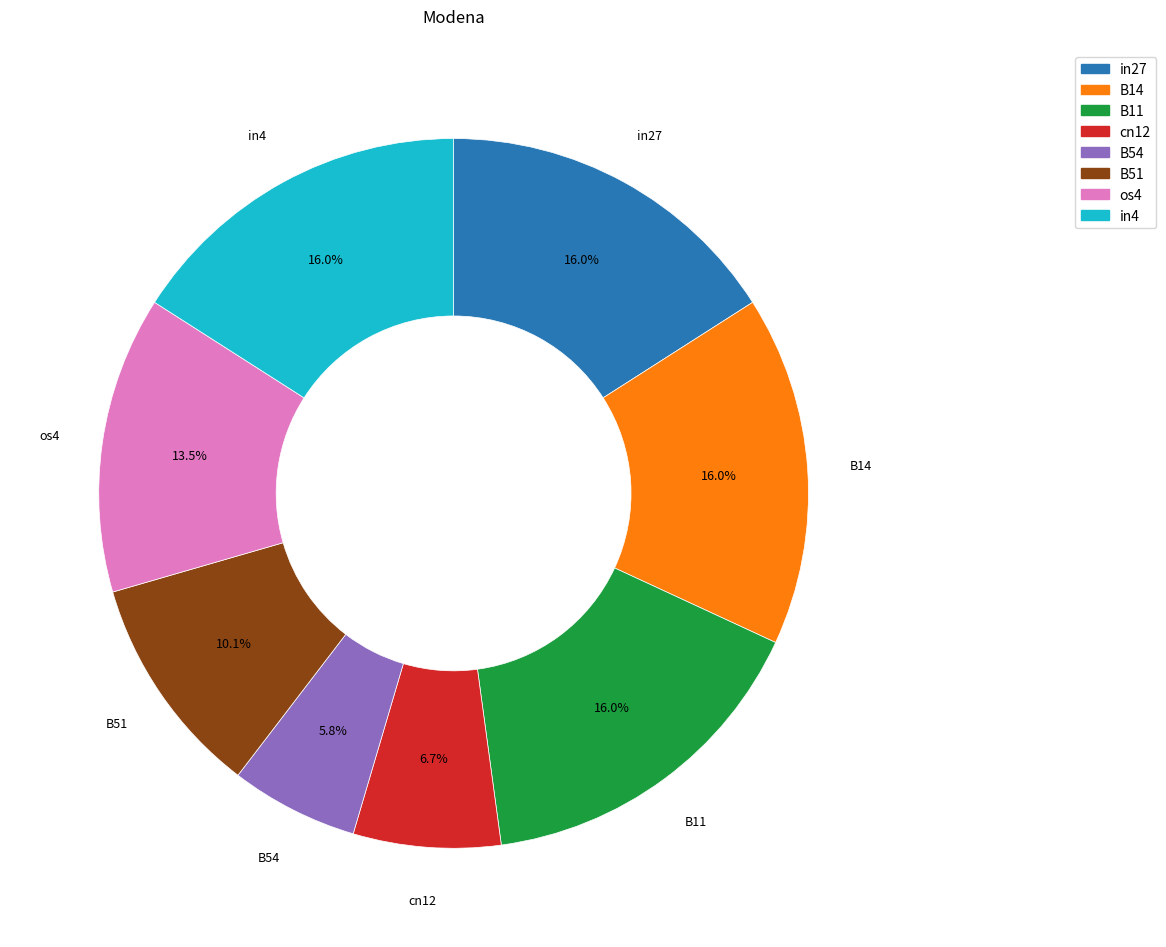

Is it true that in4 is 16% of the pie?

True